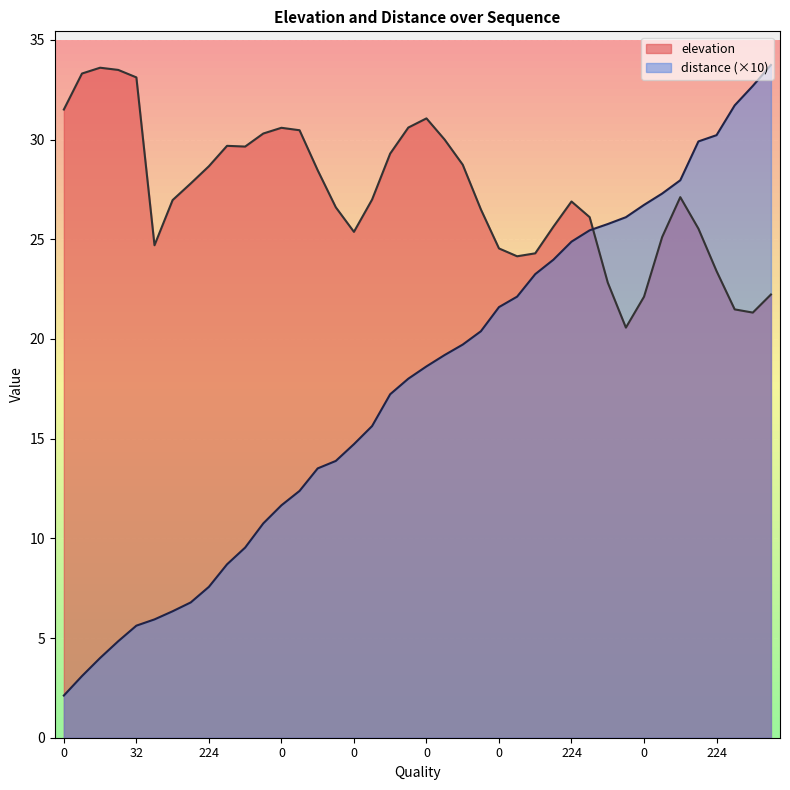

What is the label of the 18th point from the right?

22